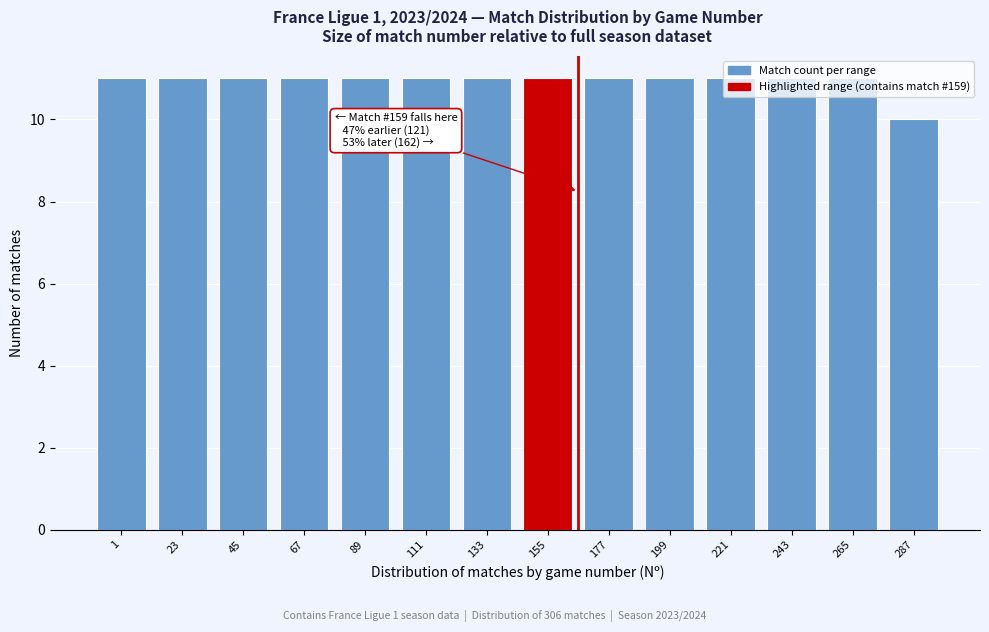

What is the value of the 3rd bar from the left?

11